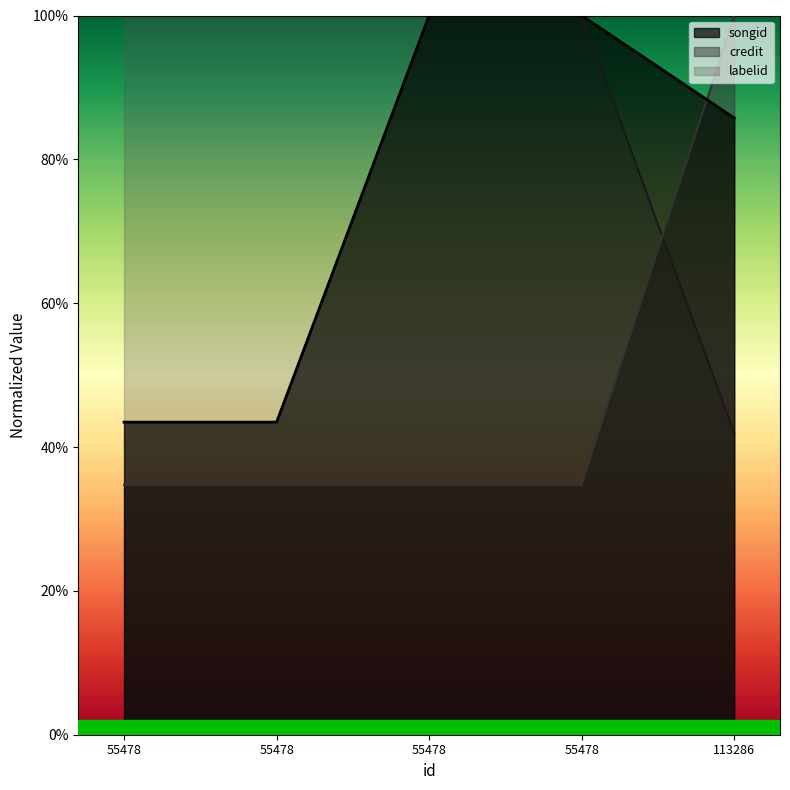

Which category has the lowest value in the labelid series?

55478